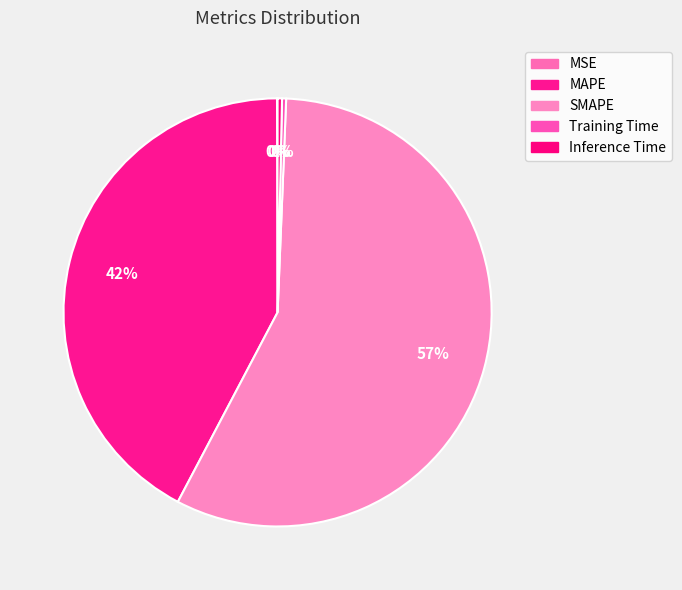

Which slice is the largest?

SMAPE